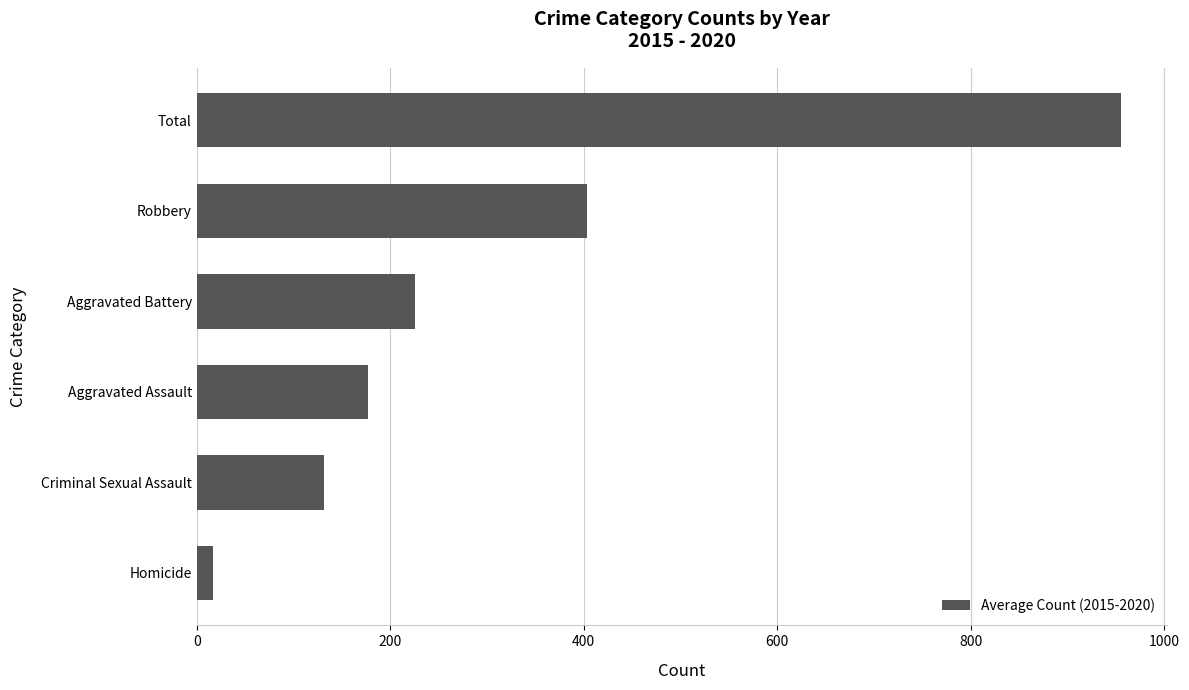

At which label is the value closest to 486?

Robbery